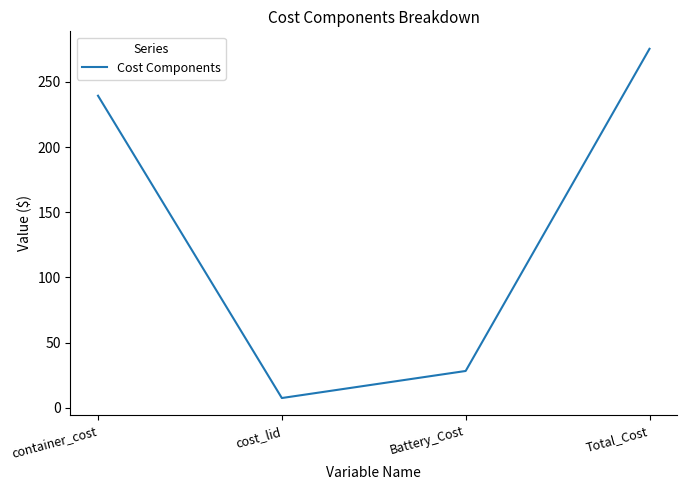

How many values are below 239?

2